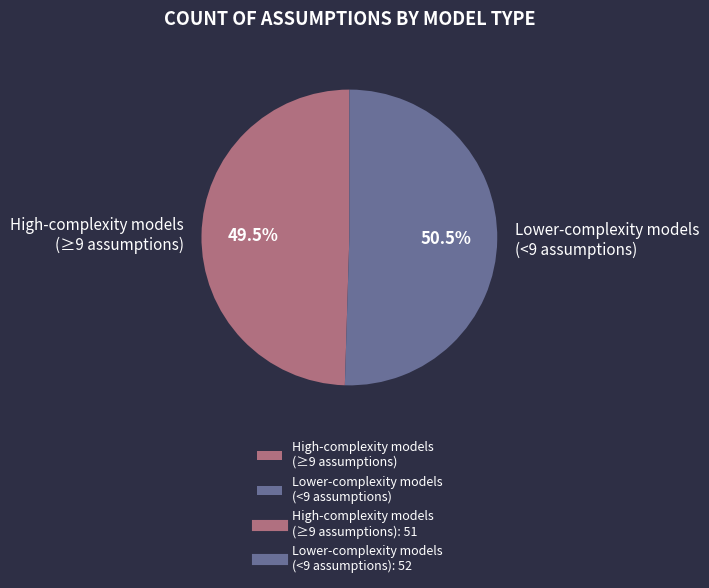

Rank the categories by value from highest to lowest.

Lower-complexity models (<9 assumptions), High-complexity models (≥9 assumptions)